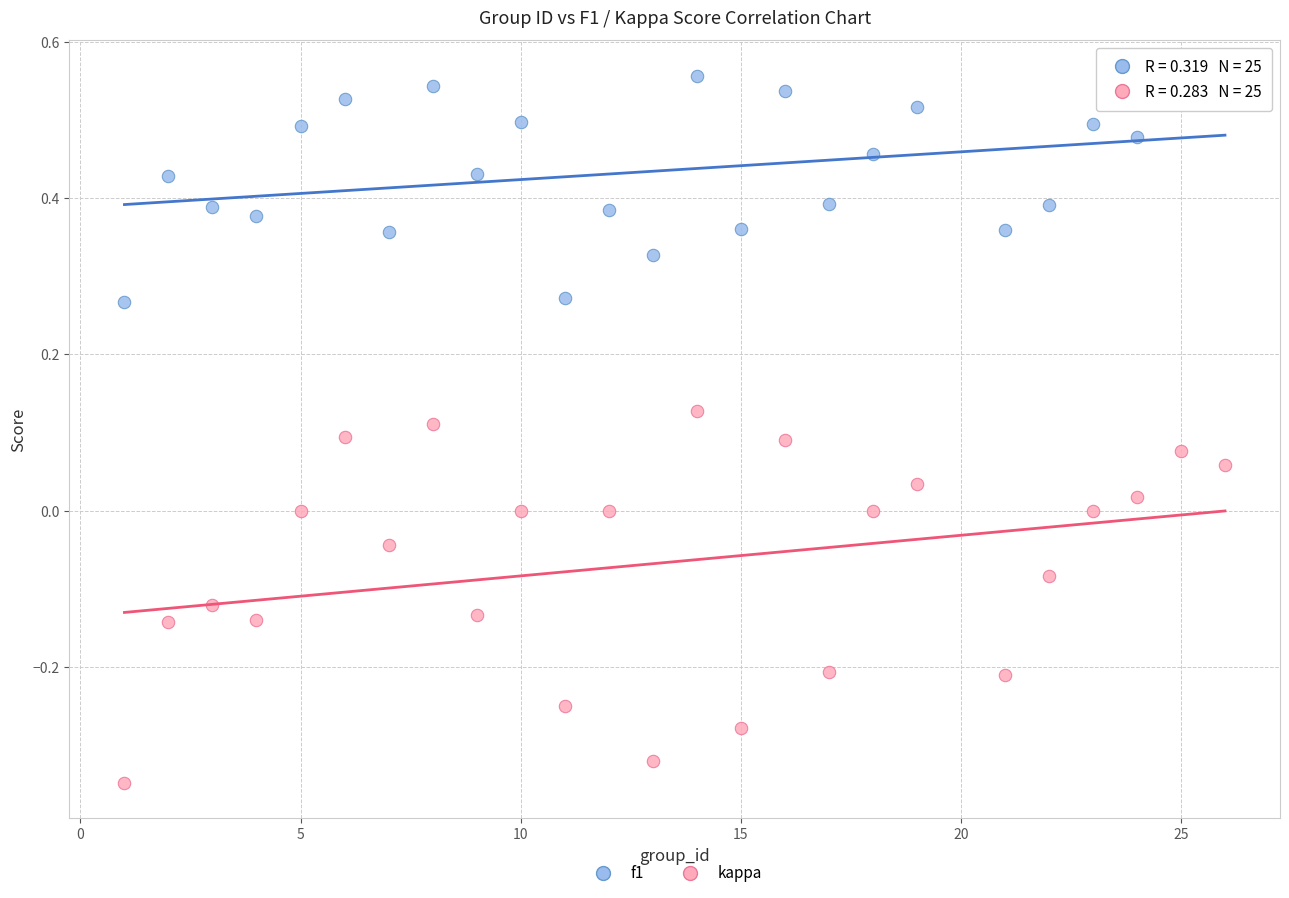

Across all data points, what is the range of Y values (max minus min)?

0.9